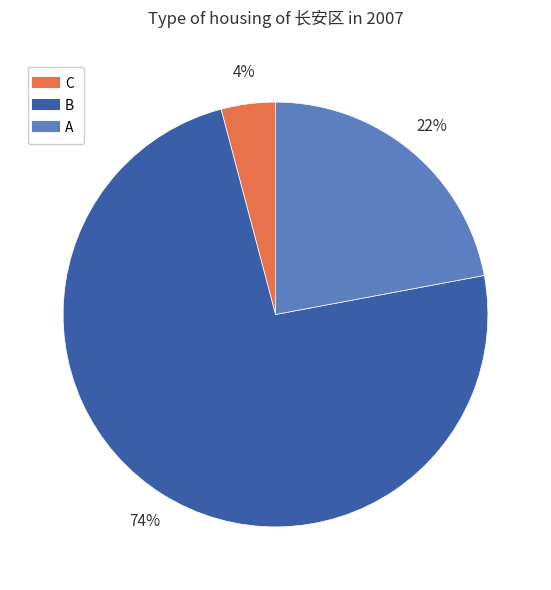

To the nearest percent, what is the combined percentage of B and A?

96%